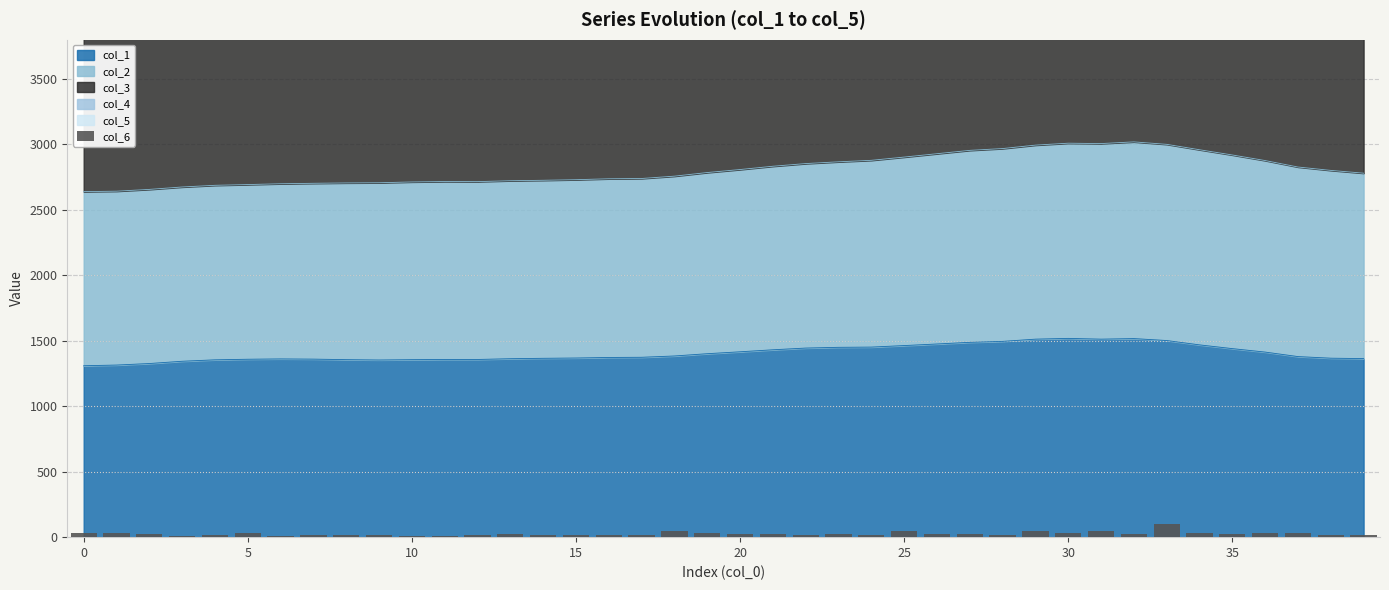

What is the difference between the second highest and minimum values?

38.4